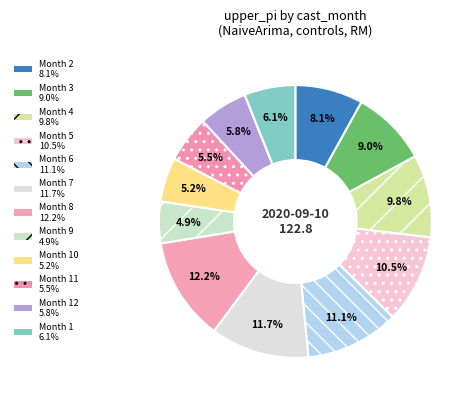

Count the number of slices in the pie.

12